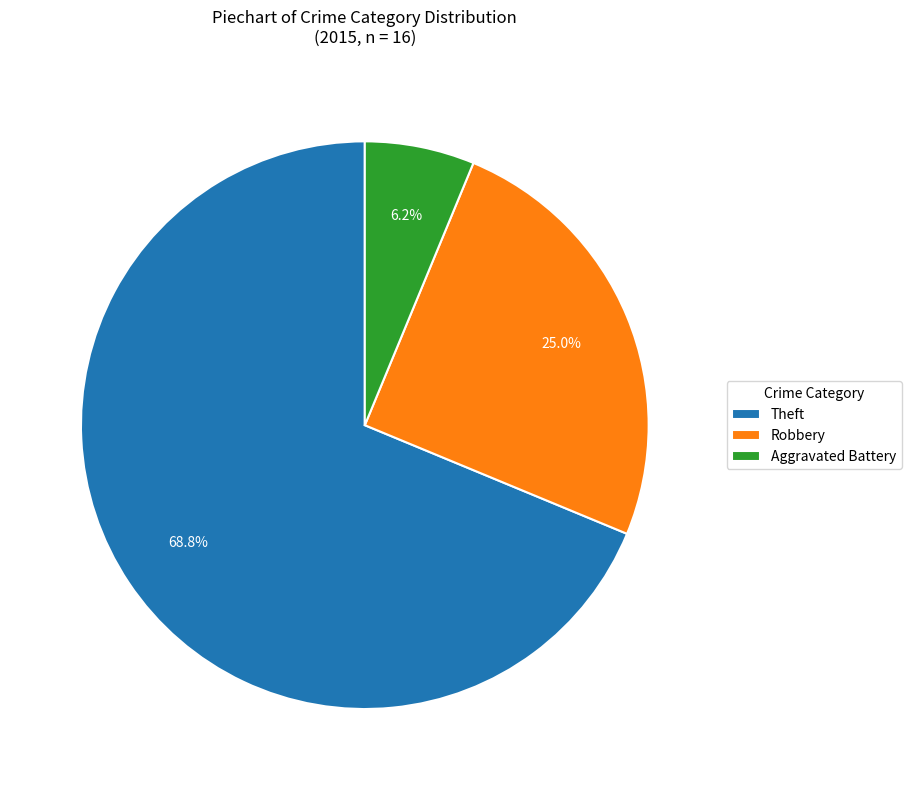

Between Theft and Robbery, which is larger?

Theft